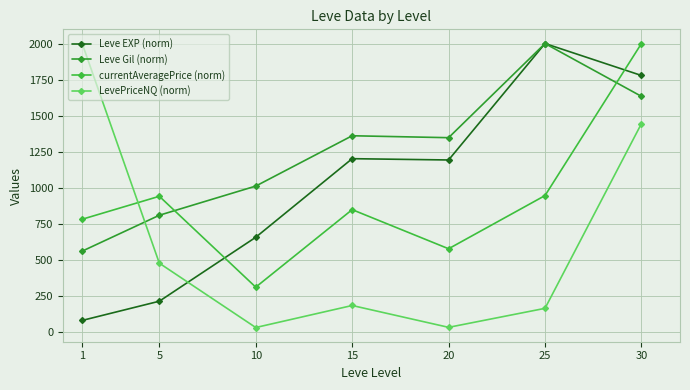

Rank the series by their maximum value, from lowest to highest.

Leve EXP (norm), Leve Gil (norm), currentAveragePrice (norm), LevePriceNQ (norm)